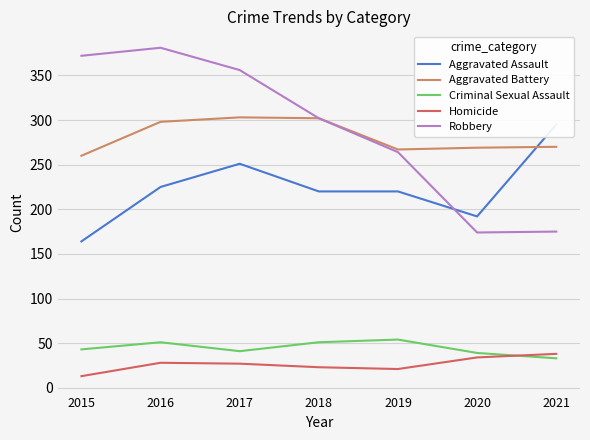

Between 2020 and 2019, which is larger?

2019